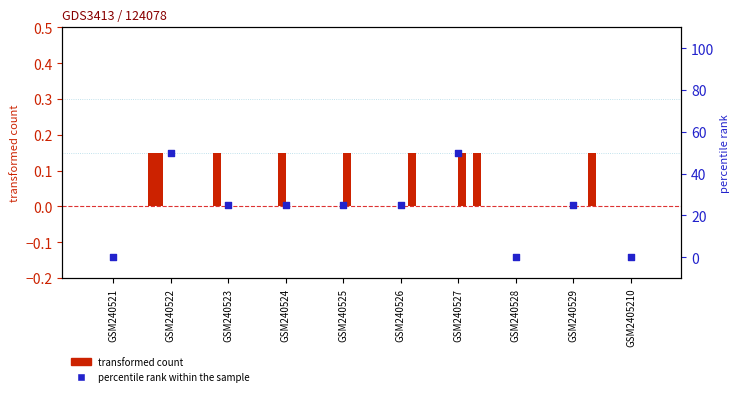

Which series reaches the minimum Y coordinate?

series 2